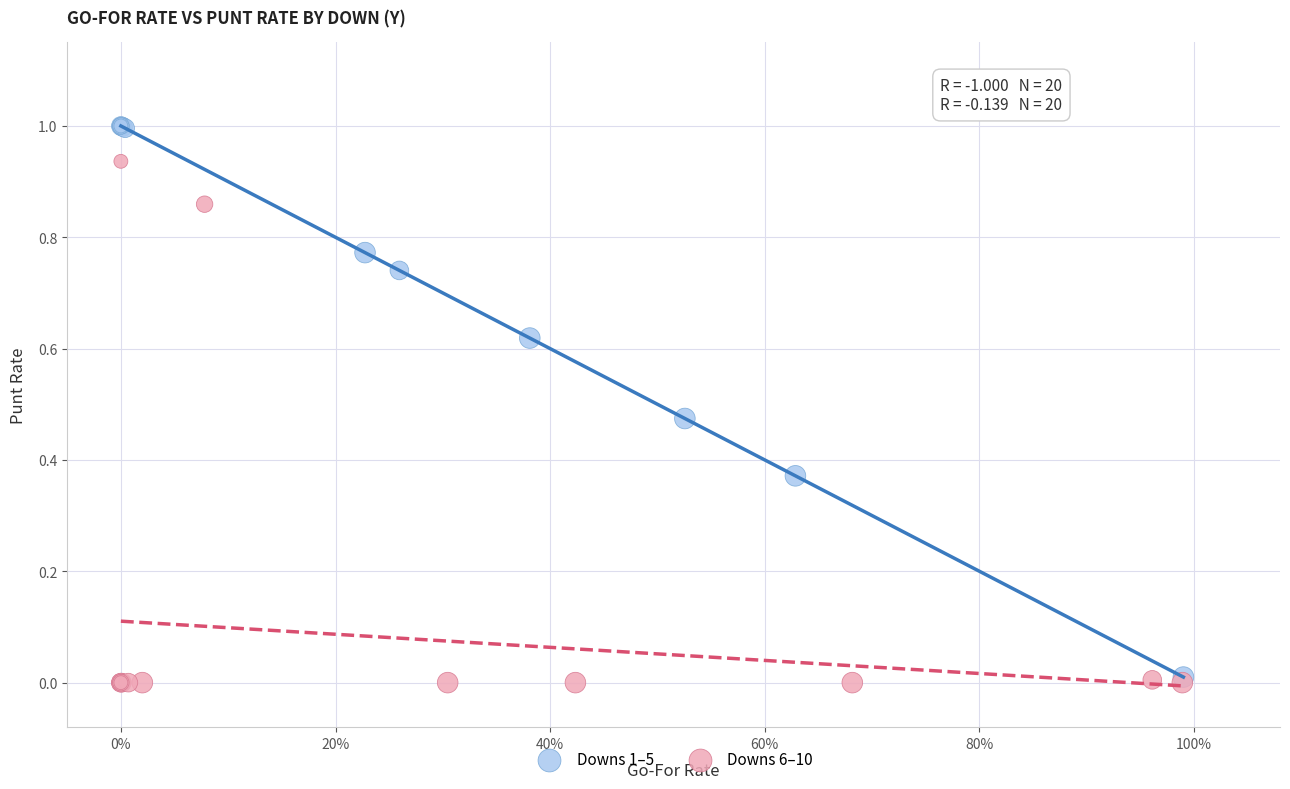

Which series contains the highest Y value?

Downs 1–5